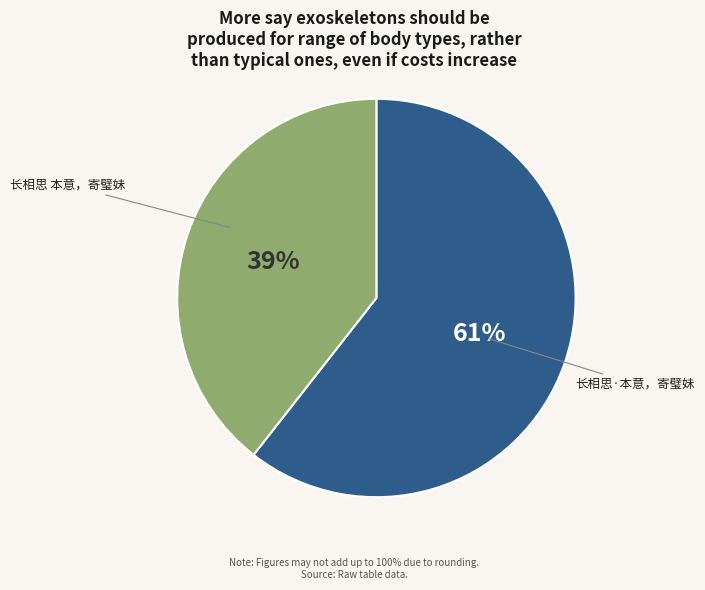

To the nearest percent, what is the average slice percentage?

50%